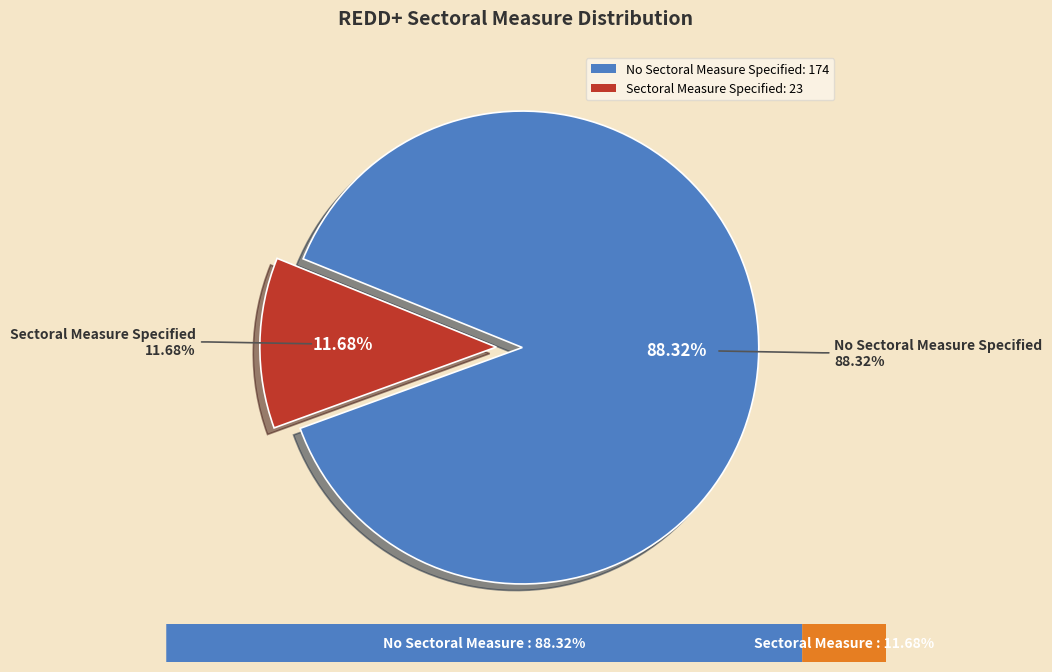

To the nearest percent, what percentage of the pie is No Sectoral Measure Specified?

88%